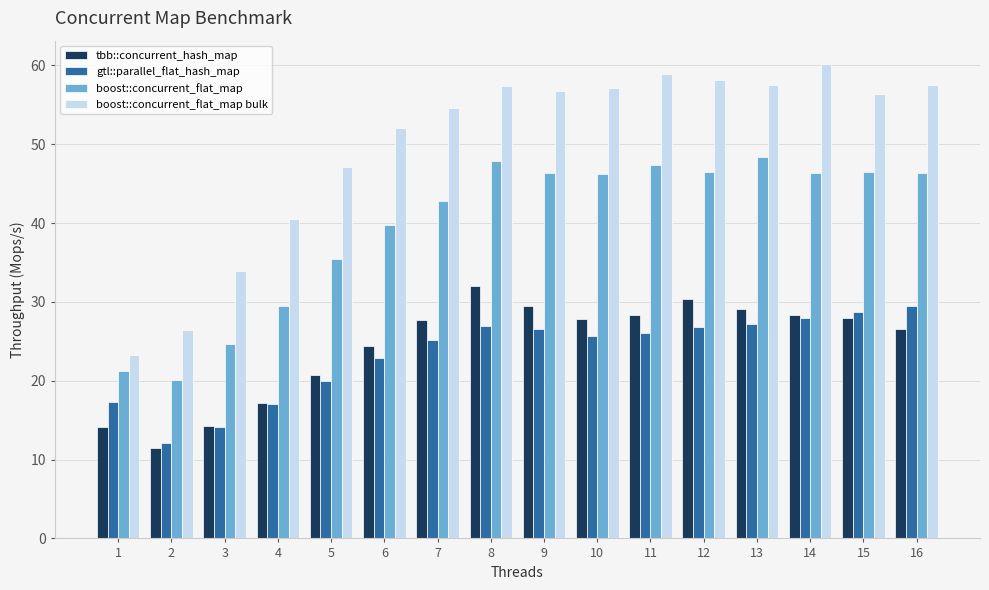

What is the value of the boost::concurrent_flat_map bulk bar at the 15th from the left?

56.4